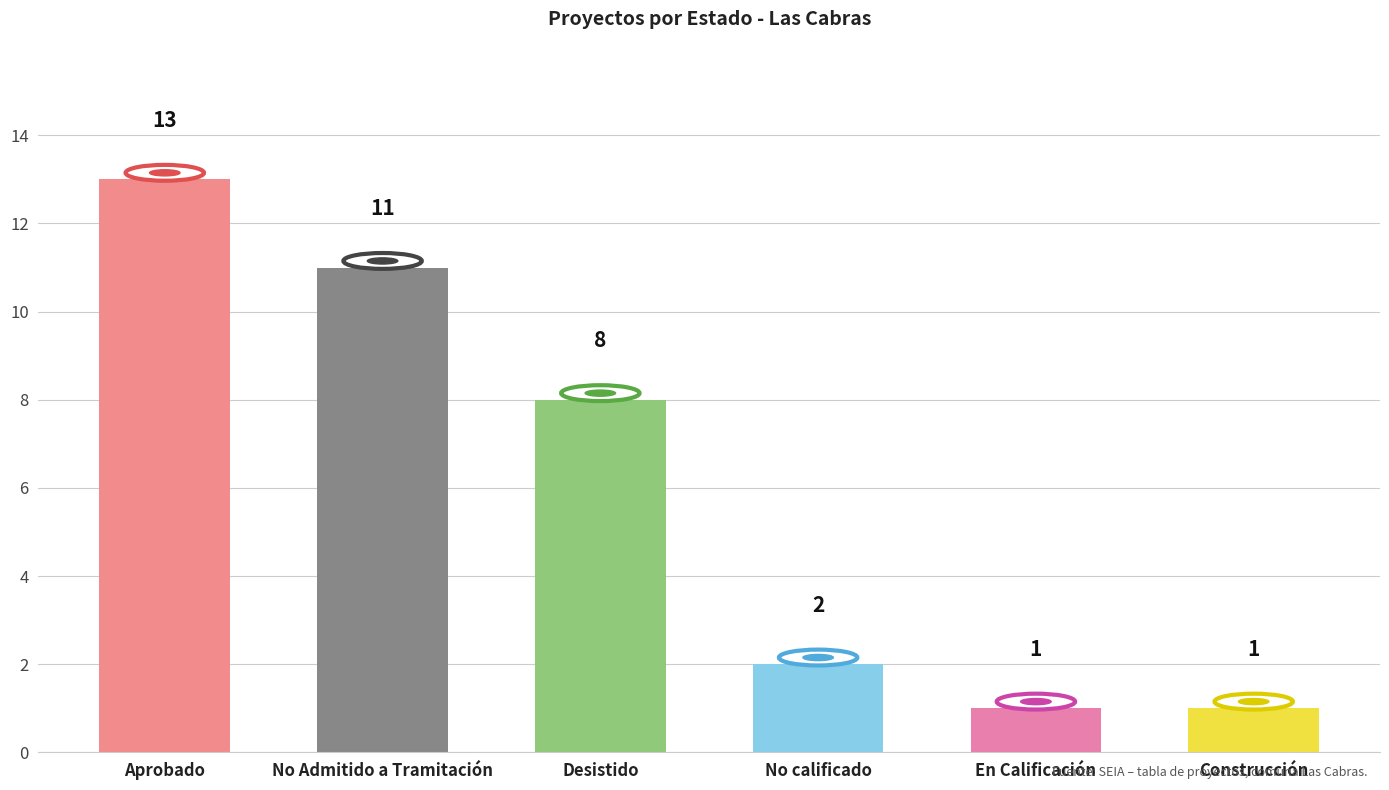

What is the value of the 3rd bar from the left?

8